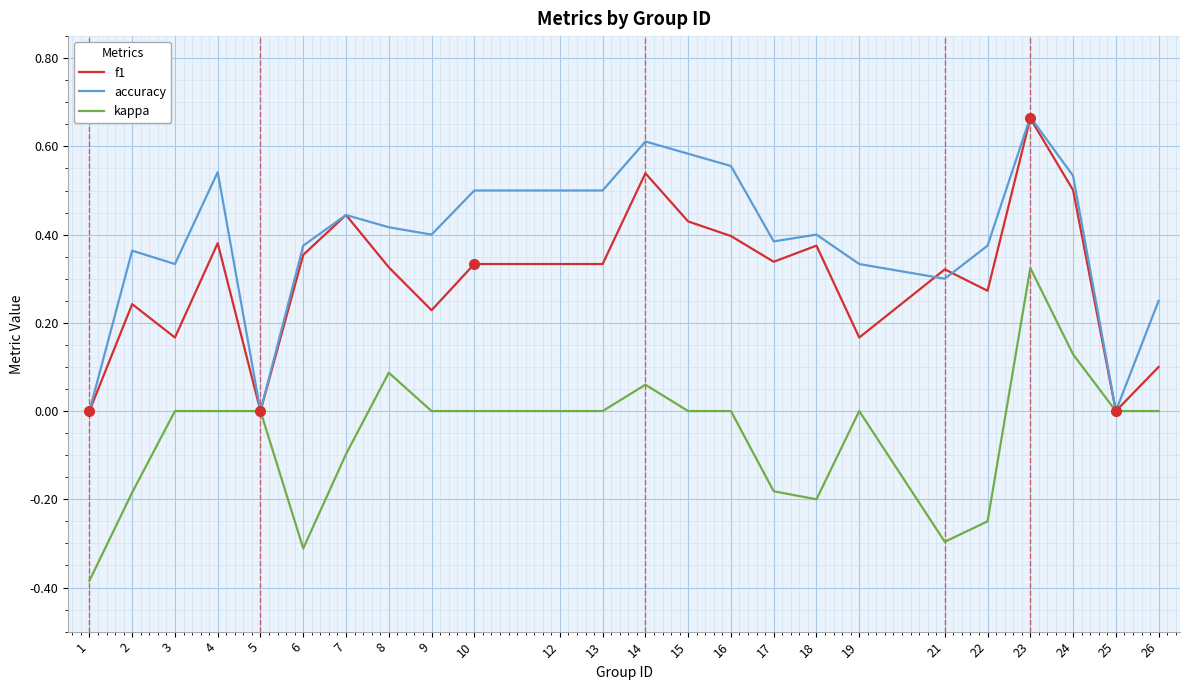

Rank the series at 9 from highest to lowest value.

accuracy, f1, kappa